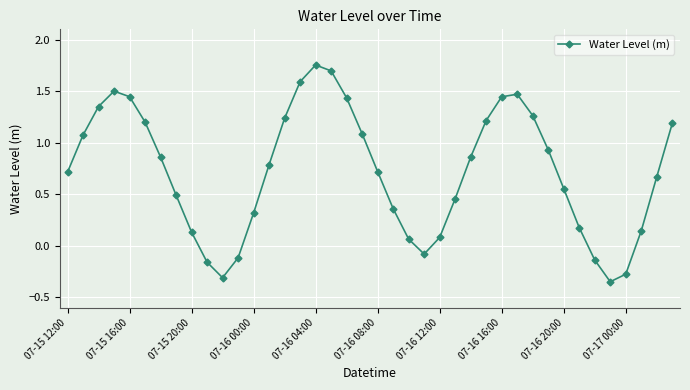

True or false: there are more than 0 points higher than both neighbors.

True